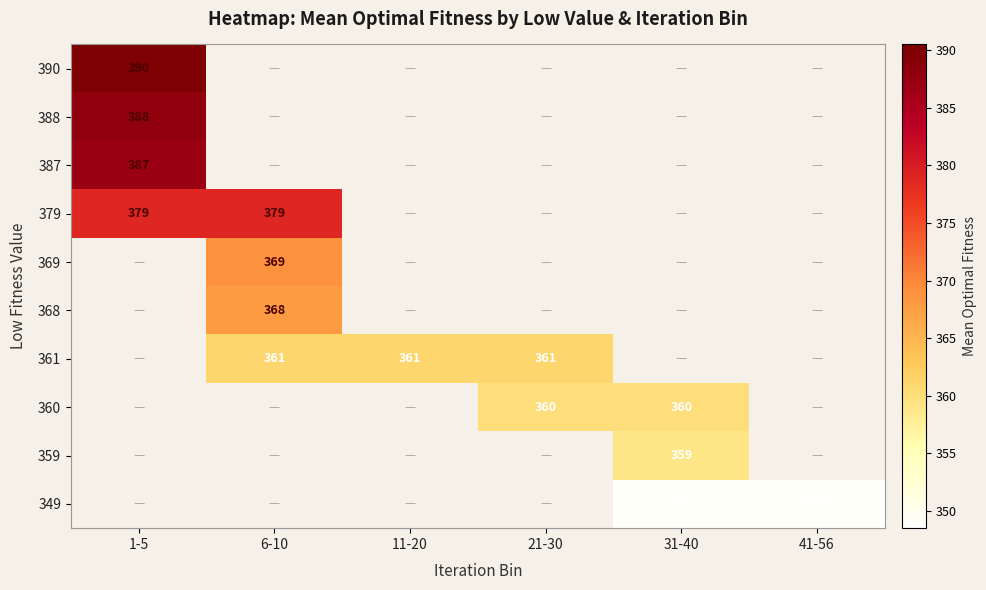

Is it true that 359 equals 359 at 31-40?

True